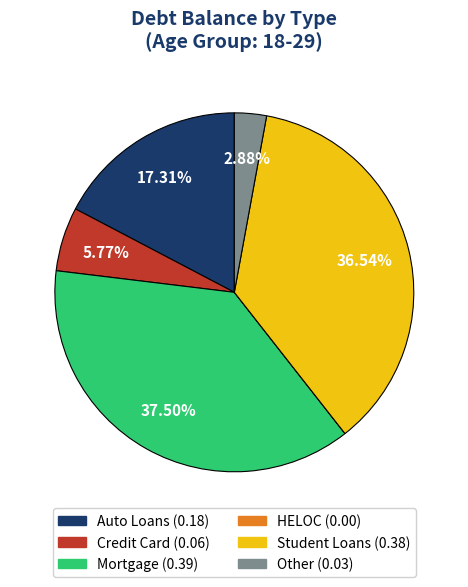

Is Auto Loans the majority of the pie?

No